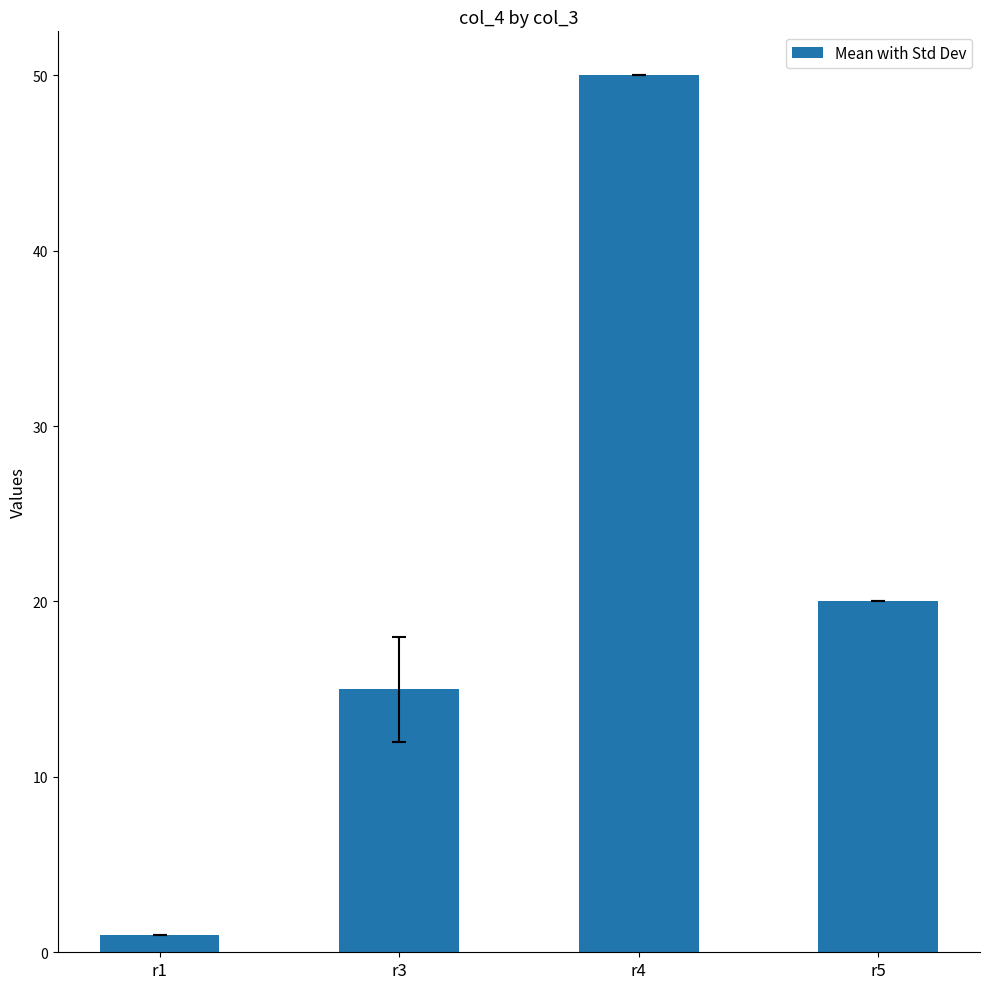

Reading right to left, list all the values displayed in this chart.

20	50	15	1